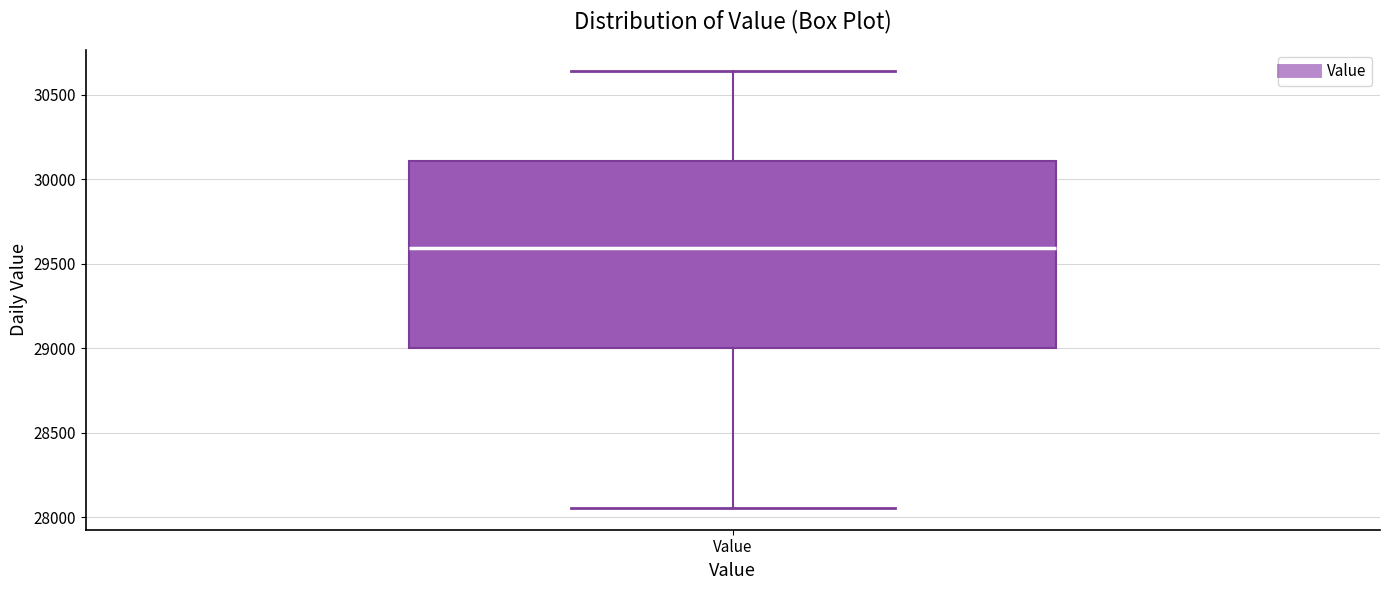

Transcribe this box plot: give where the median line is, the range the box spans, and where the two whiskers end, as read against the y-axis. The values are not printed on the chart, so give them approximately, as read against the axis.

median 29600, box 29000 to 30100, whiskers 28050 to 30650